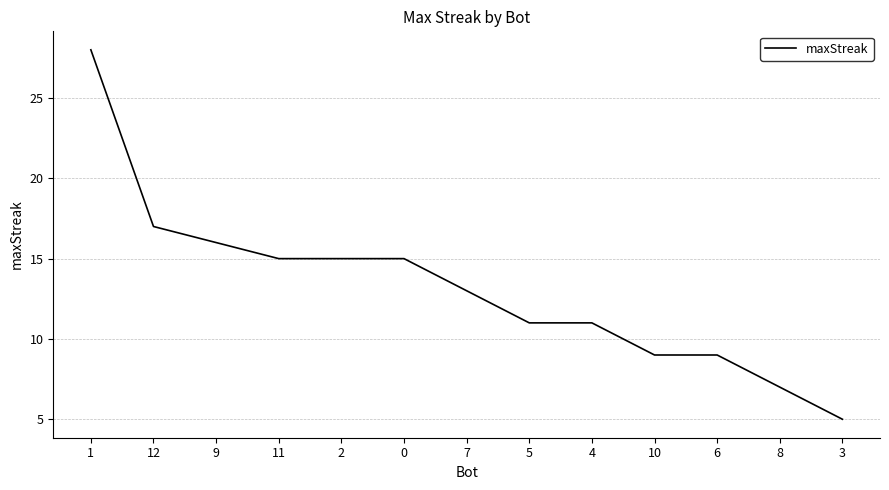

How many lines are shown in the chart?

1